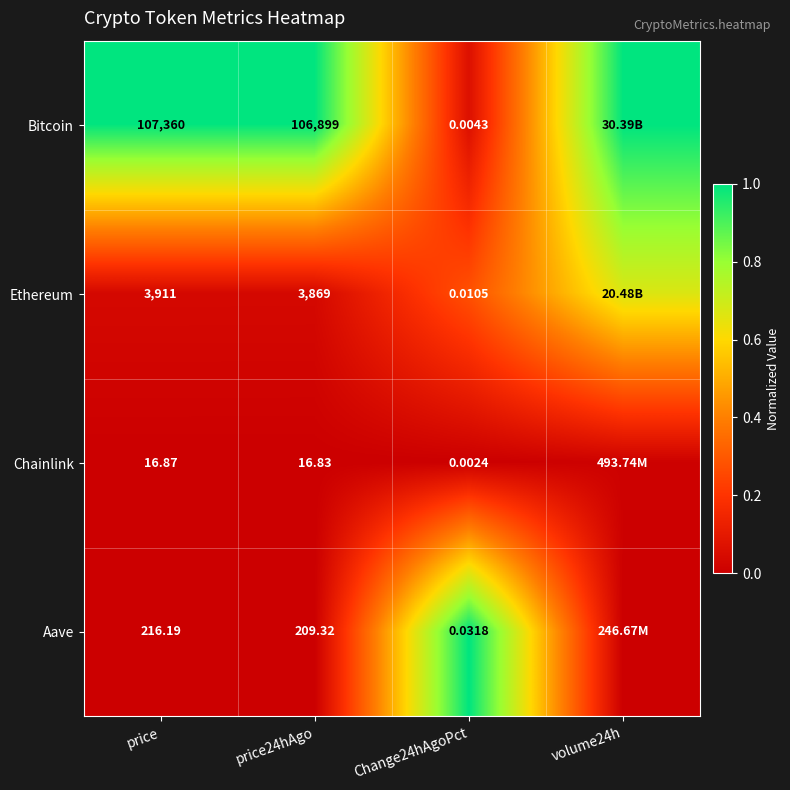

Rank the series at price from lowest to highest value.

Chainlink, Aave, Ethereum, Bitcoin